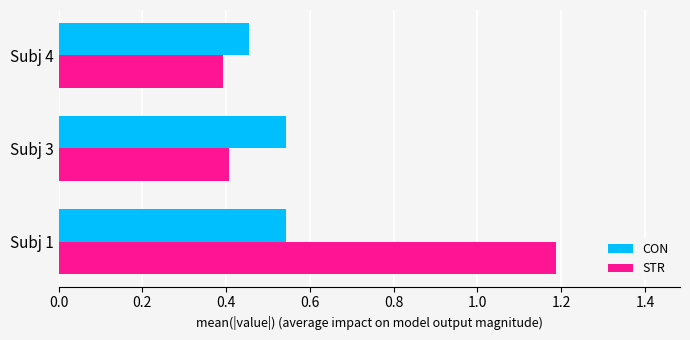

What is the difference between the maximum and second lowest values in the STR series?

0.8